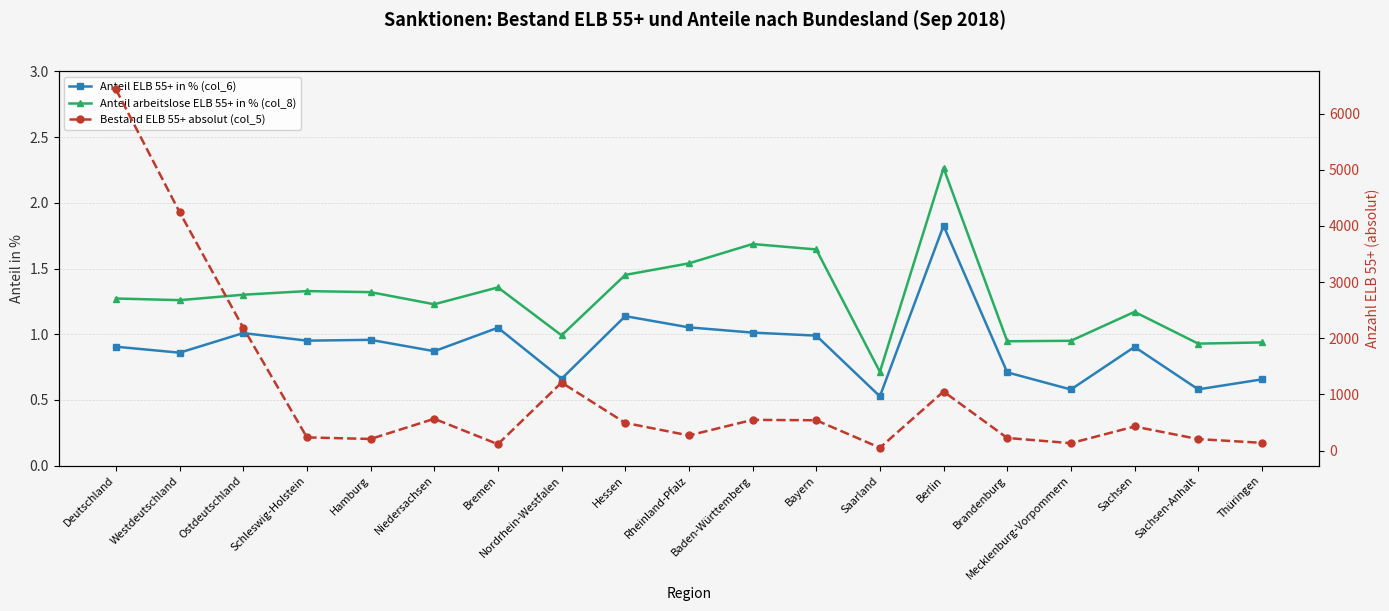

Is this an area chart (filled region under the line)?

No